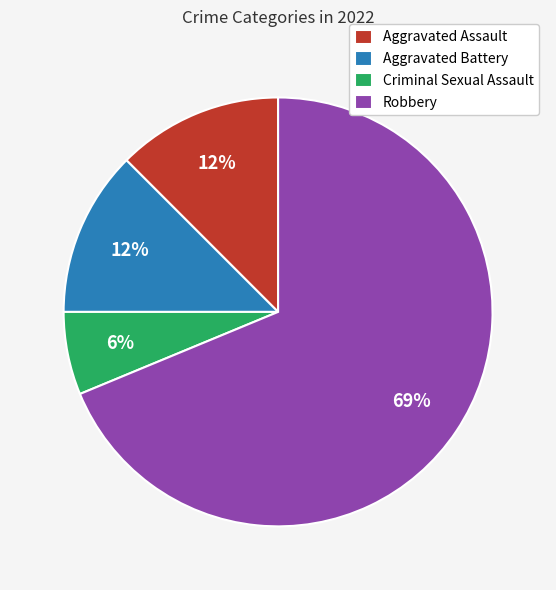

To the nearest percent, what is the difference between the Aggravated Battery and Criminal Sexual Assault slice percentages?

6%